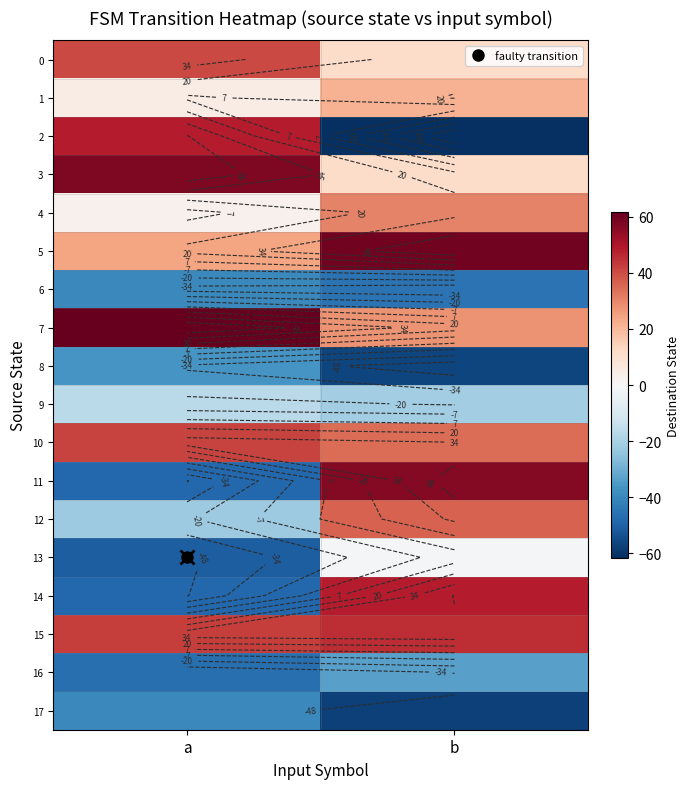

At how many categories does at least one series exceed 58?

2